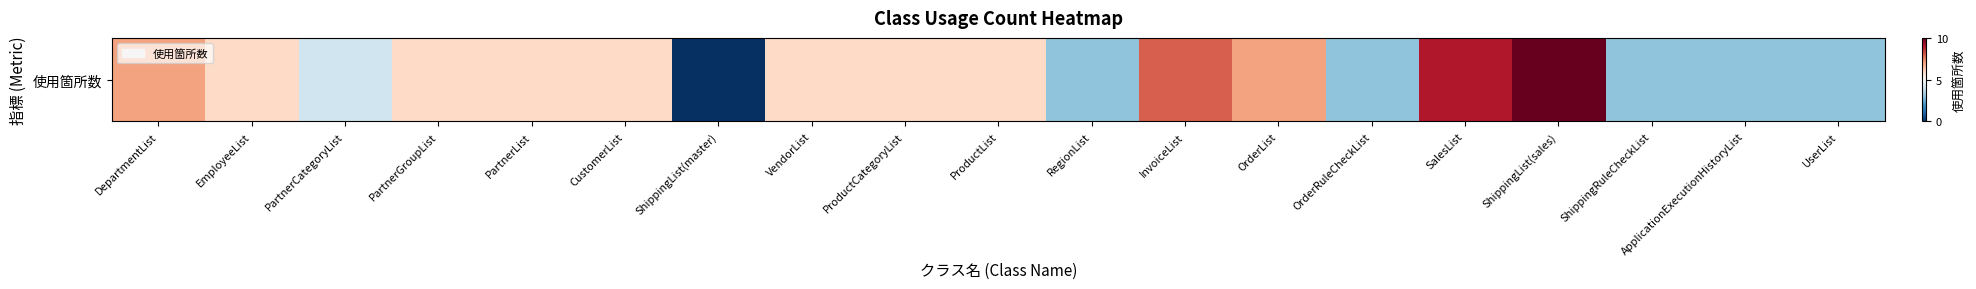

Which has a higher value, PartnerGroupList or DepartmentList?

DepartmentList